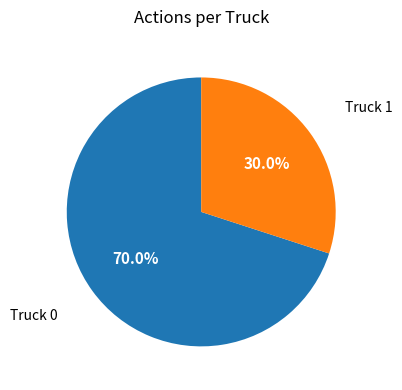

The Truck 0 slice represents 84% of the pie. True or false?

False